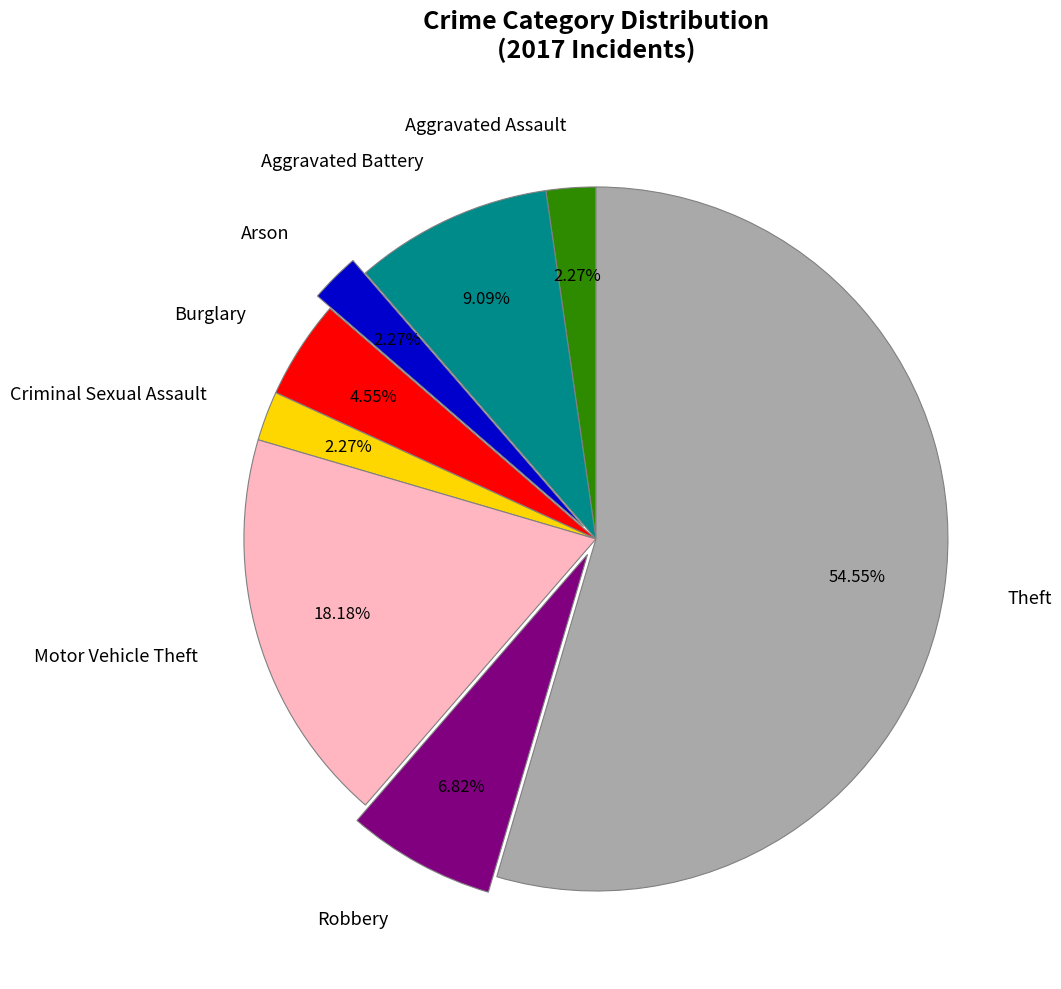

What is the majority slice?

Theft